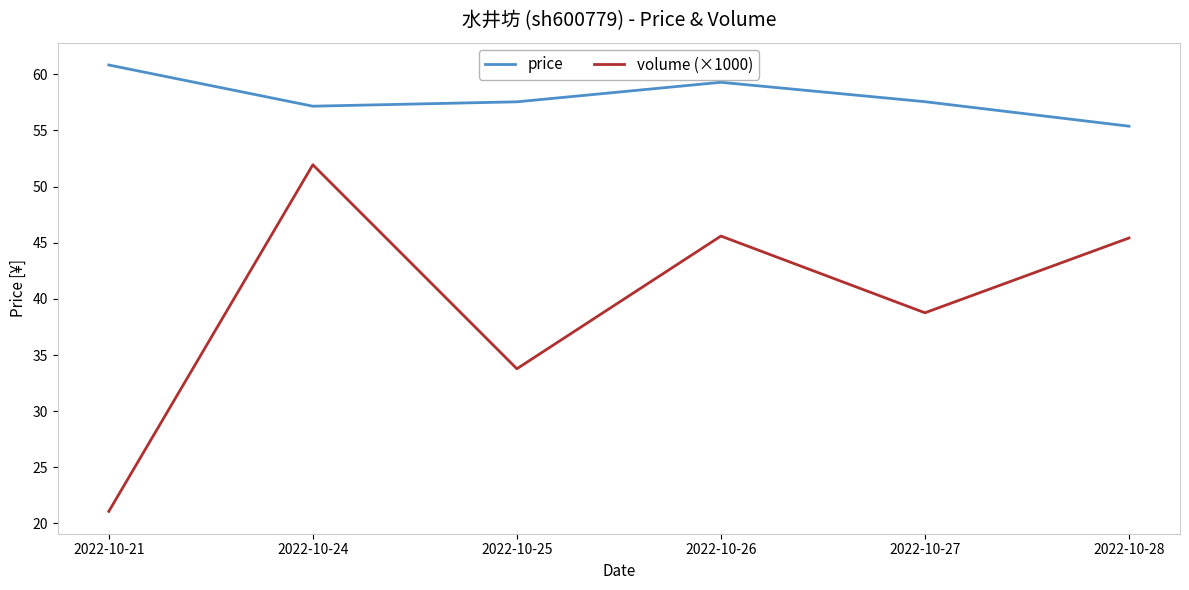

What is the difference between the highest and lowest values at 2022-10-28?

10.0